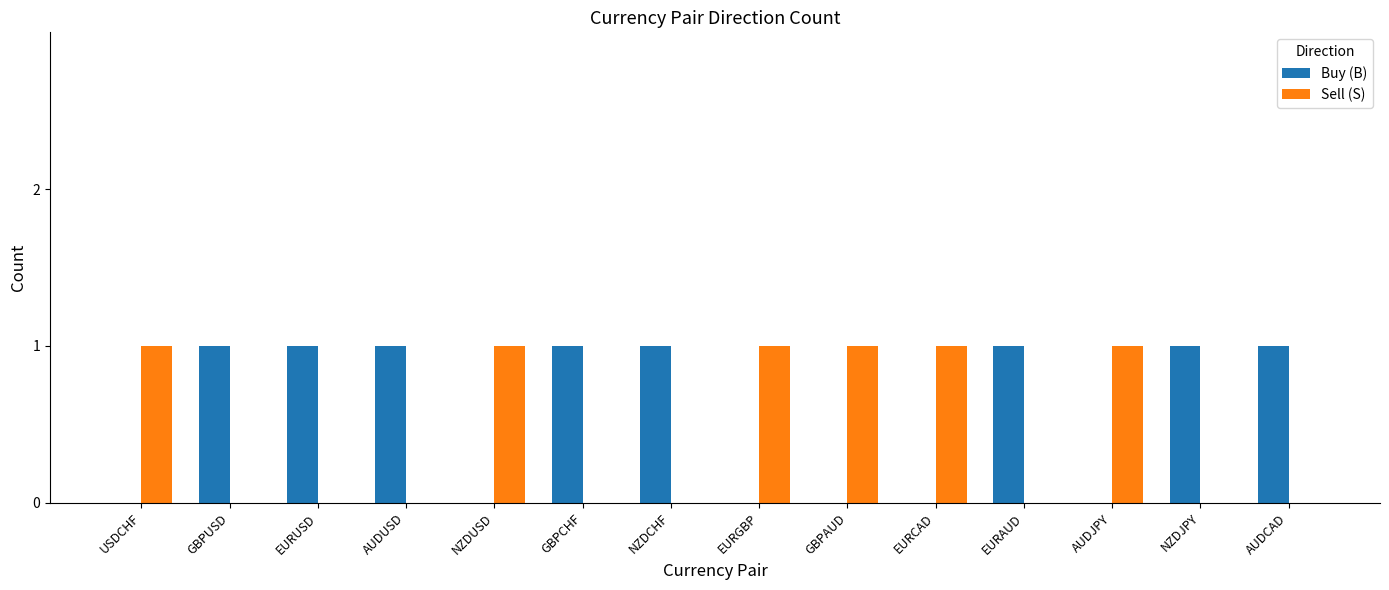

The value of Buy (B) at EURCAD is 0. True or false?

True